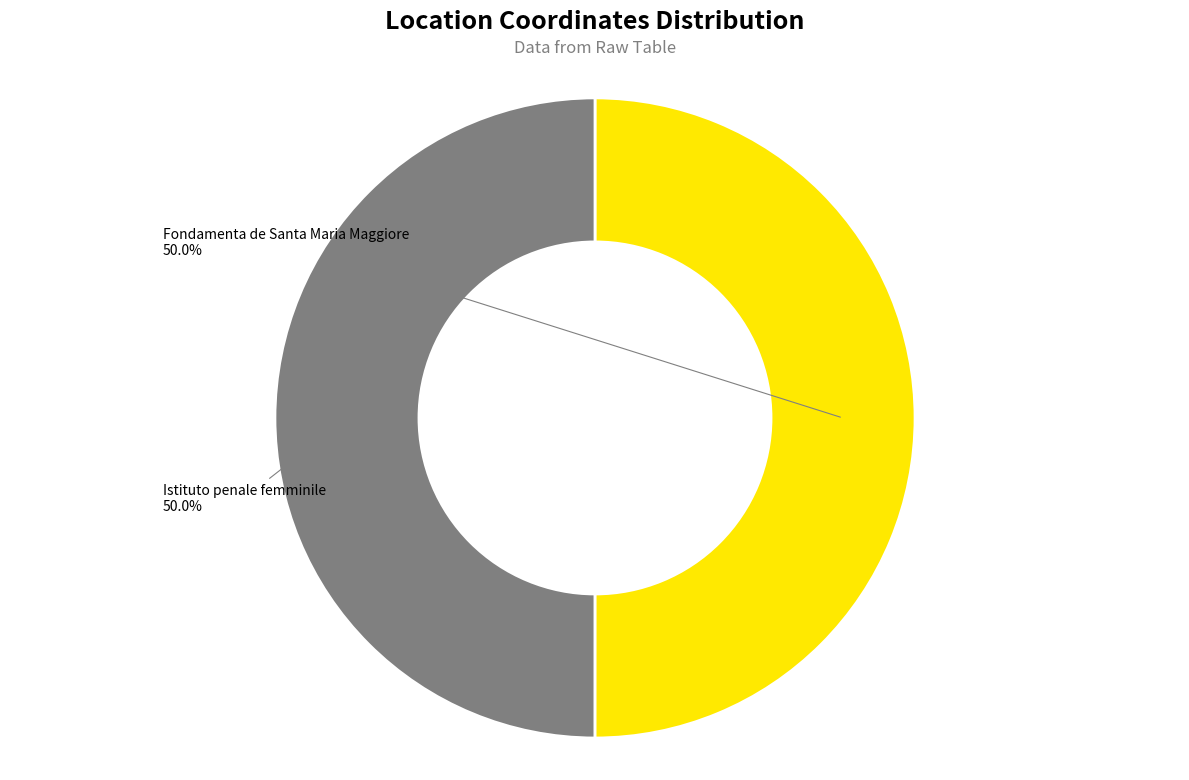

To the nearest percent, what is the average slice percentage?

50%